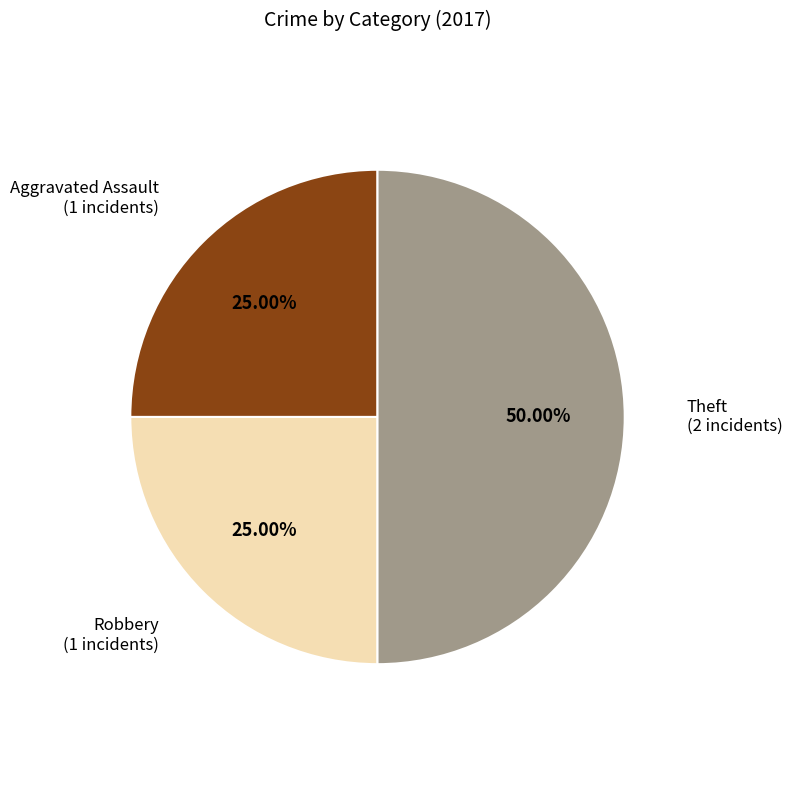

How many segments does this pie chart have?

3